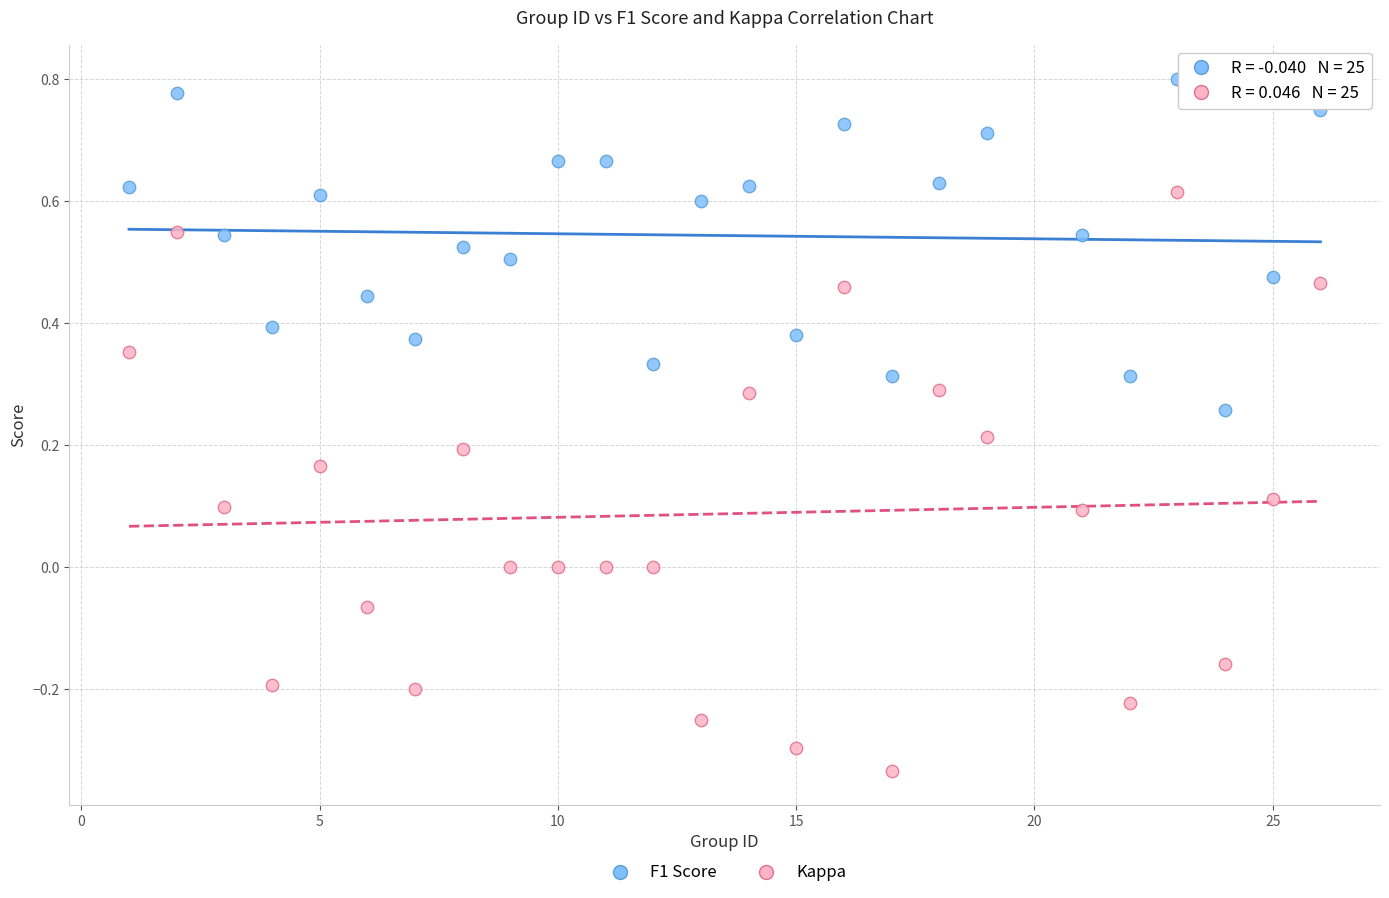

Which series reaches the maximum Y coordinate?

F1 Score